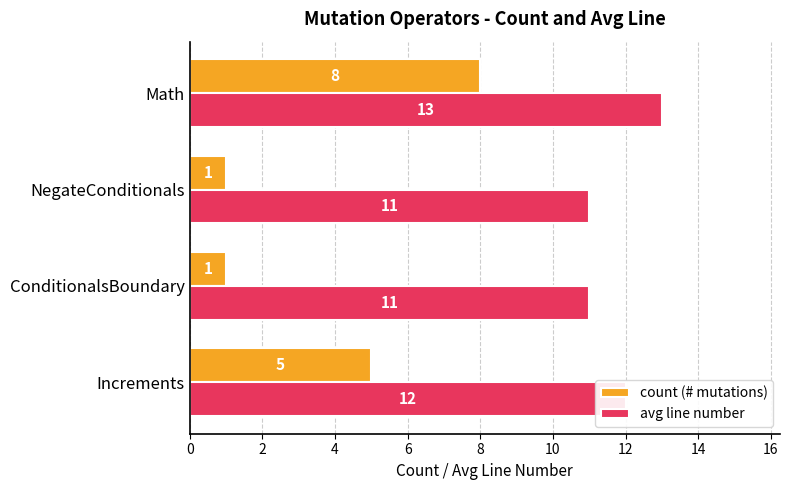

The avg line number series shows 20 at Increments. True or false?

False